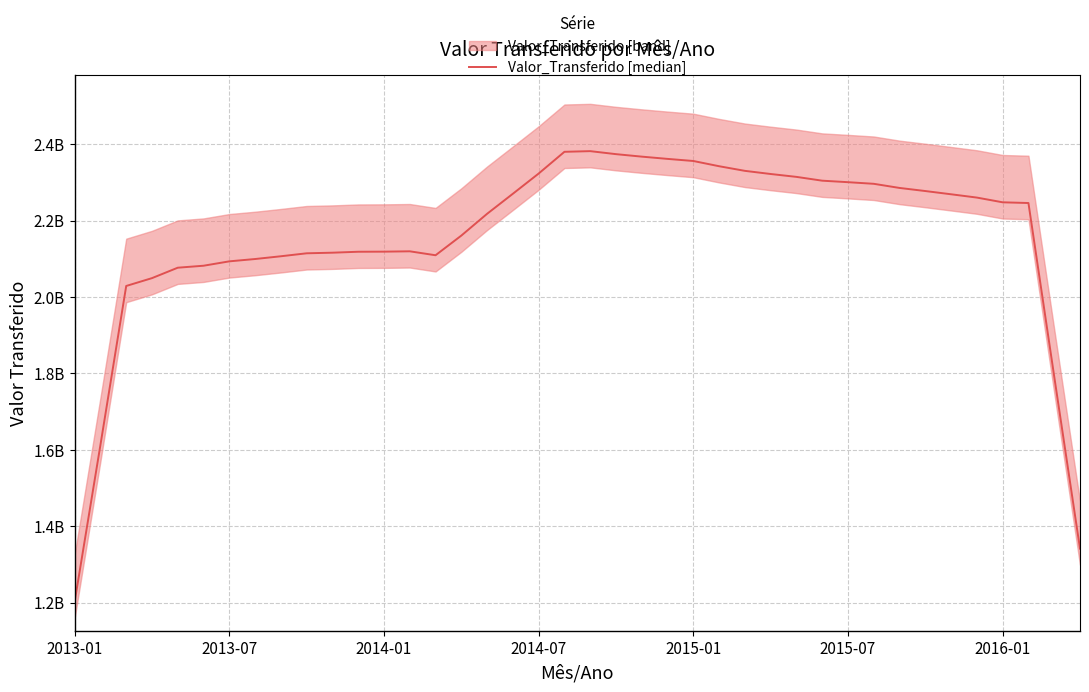

Does the chart have visible grid lines?

Yes